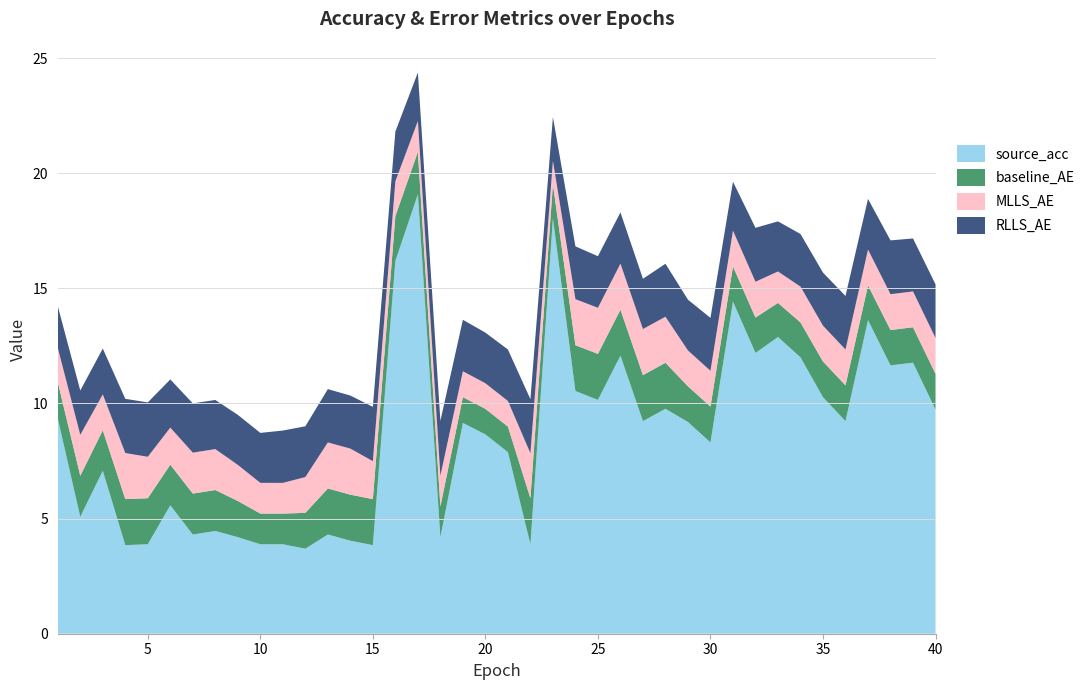

Reading left to right, extract all data points from this chart.

source_acc: 1=9.3	2=5.1	3=7.1	4=3.8	5=3.9	6=5.6	7=4.3	8=4.5	9=4.2	10=3.9	11=3.9	12=3.7	13=4.3	14=4.0	15=3.8	16=16.2	17=19.1	18=4.2	19=9.2	20=8.7	21=7.9	22=3.9	23=18.0	24=10.5	25=10.2	26=12.1	27=9.2	28=9.8	29=9.2	30=8.3	31=14.4	32=12.2	33=12.9	34=12.0	35=10.3	36=9.2	37=13.6	38=11.7	39=11.8	40=9.7
baseline_AE: 1=1.6	2=1.8	3=1.8	4=2.0	5=2.0	6=1.8	7=1.8	8=1.8	9=1.6	10=1.3	11=1.3	12=1.6	13=2.0	14=2.0	15=2.0	16=1.9	17=1.8	18=1.3	19=1.1	20=1.1	21=1.1	22=2.0	23=1.5	24=2.0	25=2.0	26=2.0	27=2.0	28=2.0	29=1.6	30=1.6	31=1.5	32=1.5	33=1.5	34=1.5	35=1.6	36=1.6	37=1.5	38=1.5	39=1.5	40=1.6
MLLS_AE: 1=1.5	2=1.8	3=1.6	4=2.0	5=1.8	6=1.6	7=1.8	8=1.8	9=1.6	10=1.3	11=1.3	12=1.6	13=2.0	14=2.0	15=1.6	16=1.5	17=1.3	18=1.3	19=1.1	20=1.1	21=1.1	22=2.0	23=1.0	24=2.0	25=2.0	26=2.0	27=2.0	28=2.0	29=1.6	30=1.6	31=1.6	32=1.6	33=1.4	34=1.6	35=1.6	36=1.6	37=1.6	38=1.6	39=1.6	40=1.6
RLLS_AE: 1=1.8	2=1.9	3=2.0	4=2.4	5=2.4	6=2.1	7=2.1	8=2.1	9=2.2	10=2.2	11=2.3	12=2.2	13=2.3	14=2.3	15=2.4	16=2.2	17=2.1	18=2.4	19=2.2	20=2.2	21=2.2	22=2.3	23=1.9	24=2.3	25=2.2	26=2.2	27=2.2	28=2.3	29=2.2	30=2.3	31=2.1	32=2.3	33=2.2	34=2.3	35=2.3	36=2.3	37=2.2	38=2.3	39=2.3	40=2.3